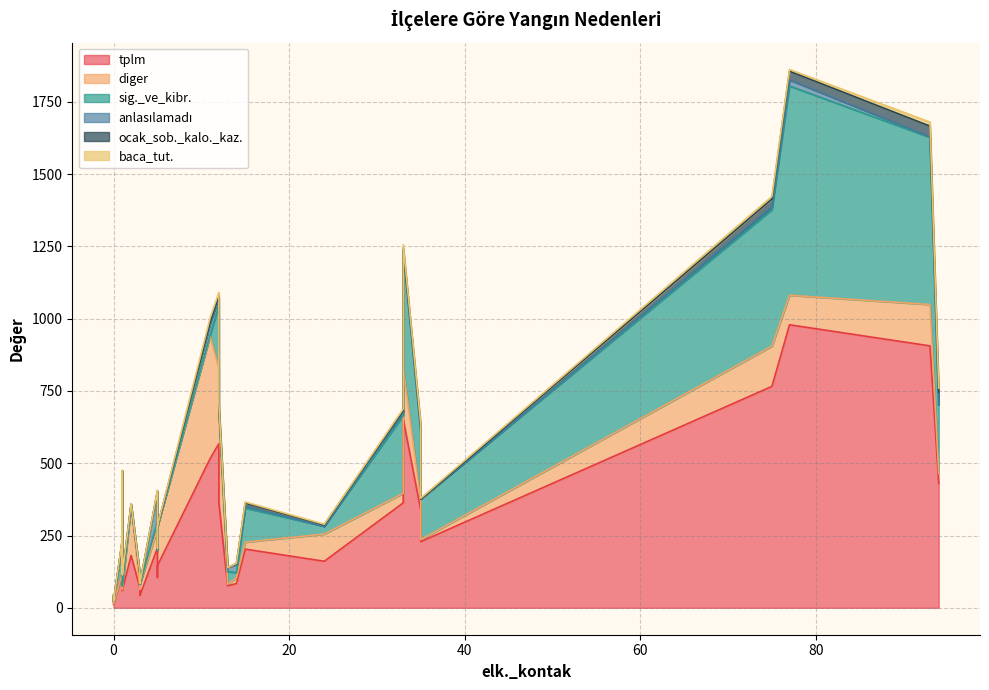

True or false: sig._ve_kibr. has a value of 234 at ÇUMRA.

True